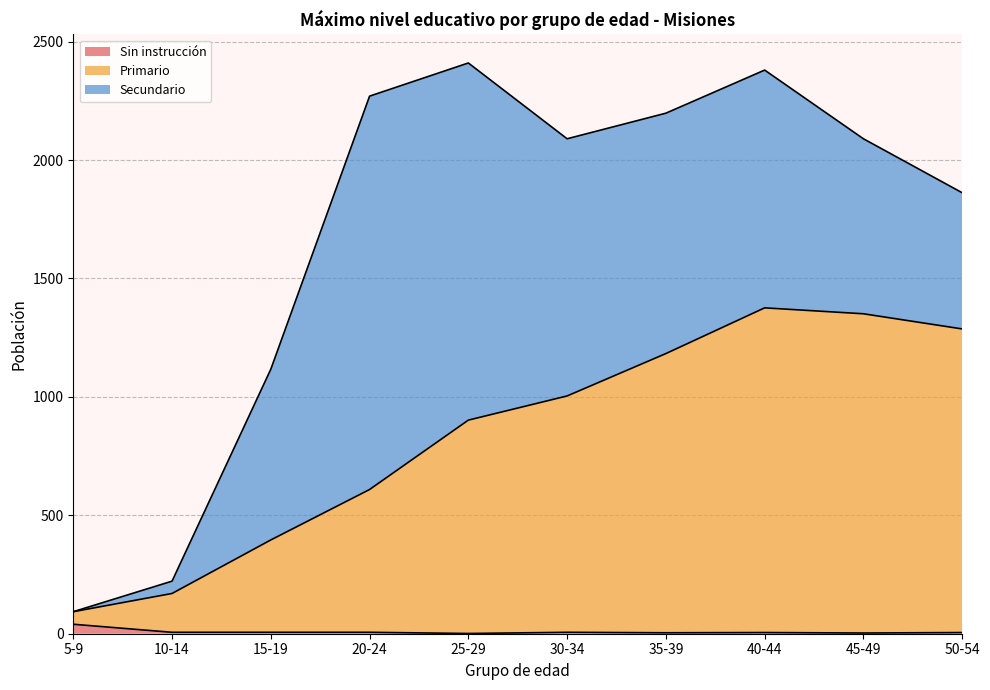

List the labels in order of Sin instrucción value, smallest first.

25-29, 45-49, 35-39, 40-44, 50-54, 10-14, 15-19, 20-24, 30-34, 5-9